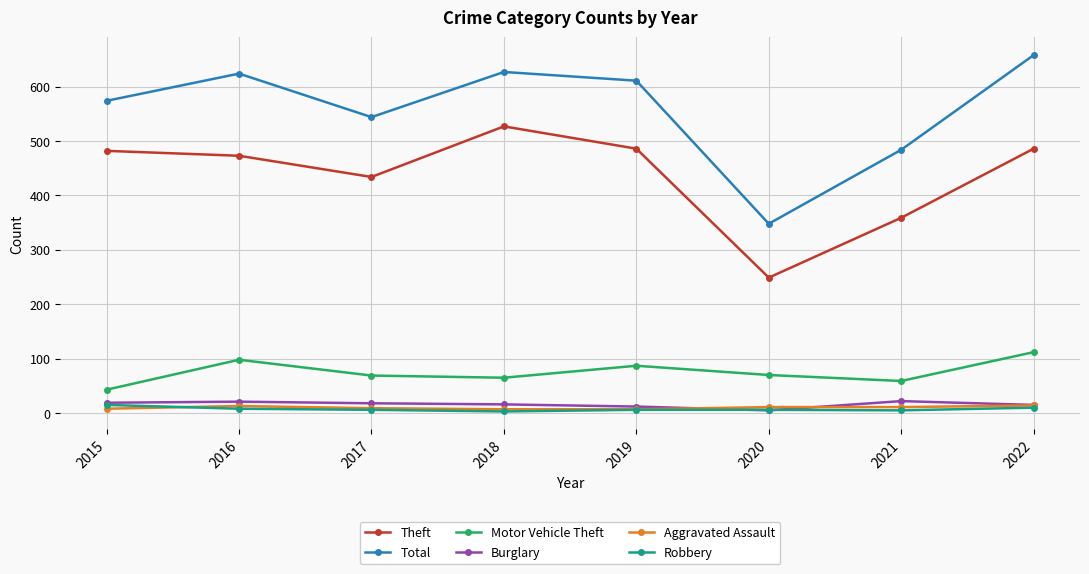

In Burglary, how many points are higher than both neighbors (excluding endpoints)?

2